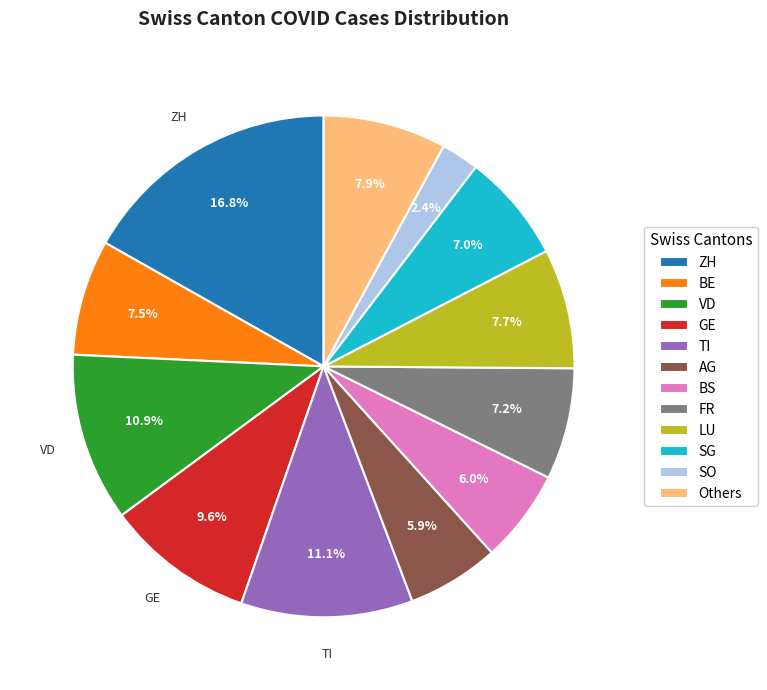

Which slice is the smallest?

SO